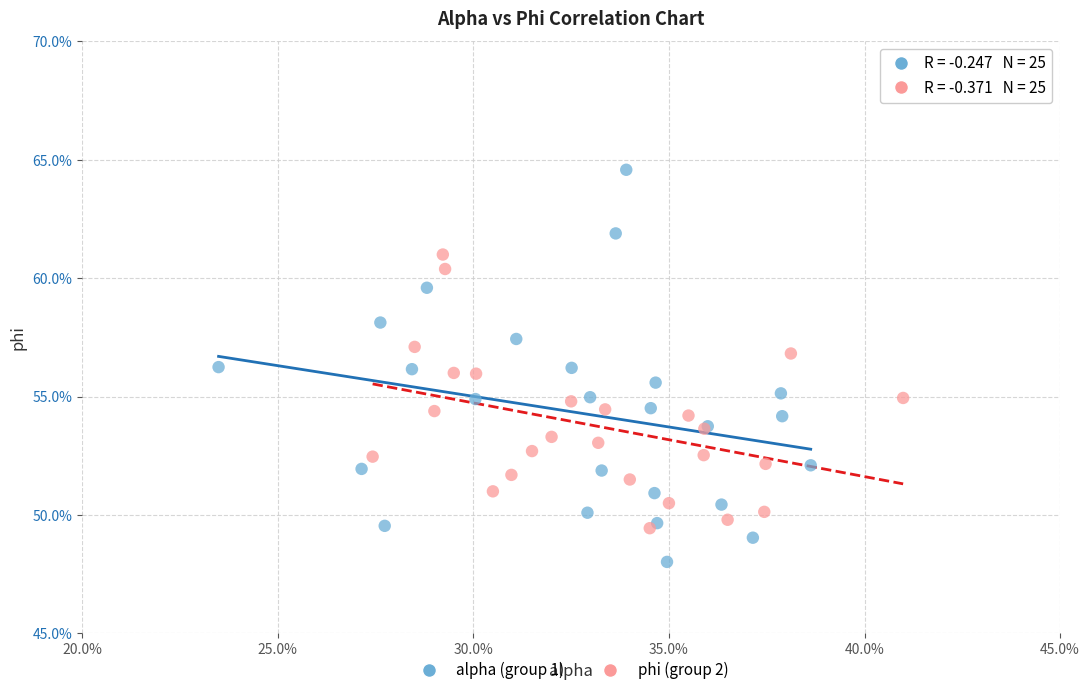

What are all the series names shown in the legend?

alpha (group 1), phi (group 2)